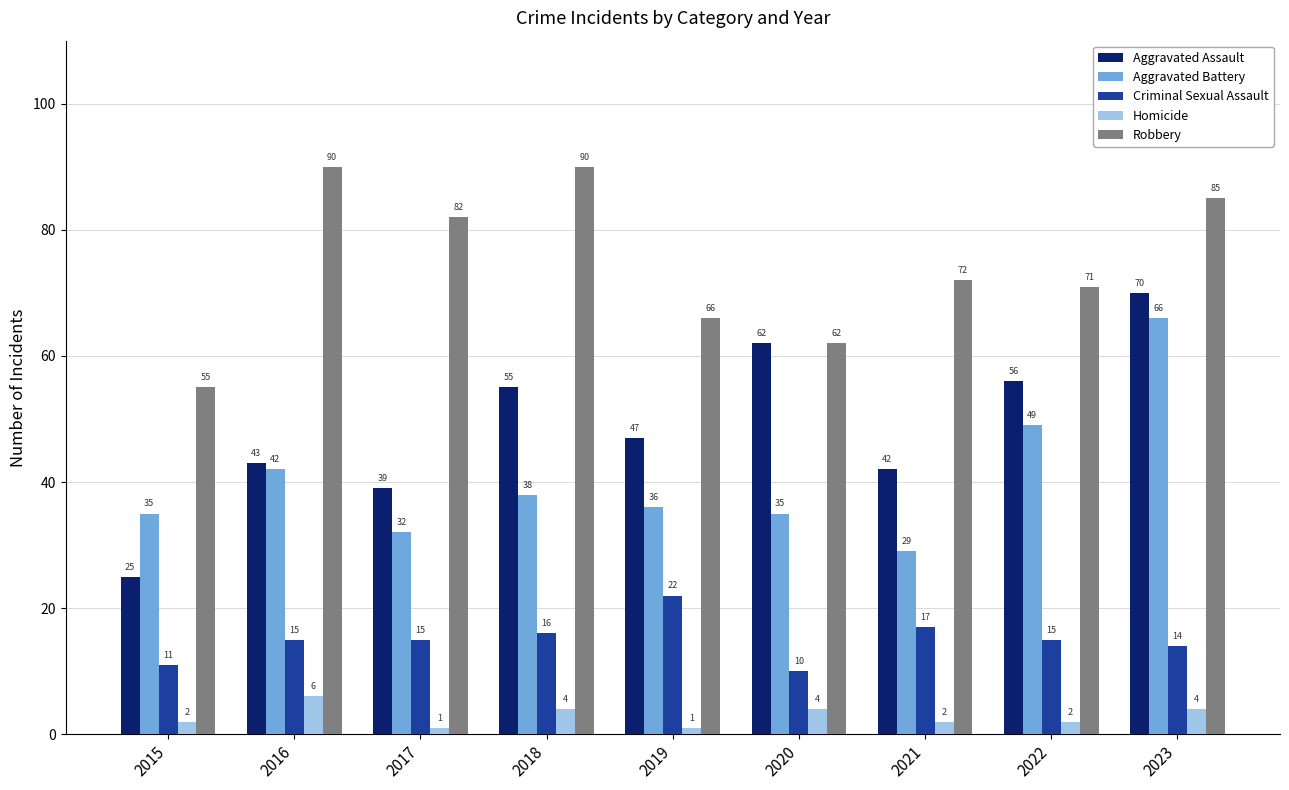

What is the maximum value shown in the chart?

90